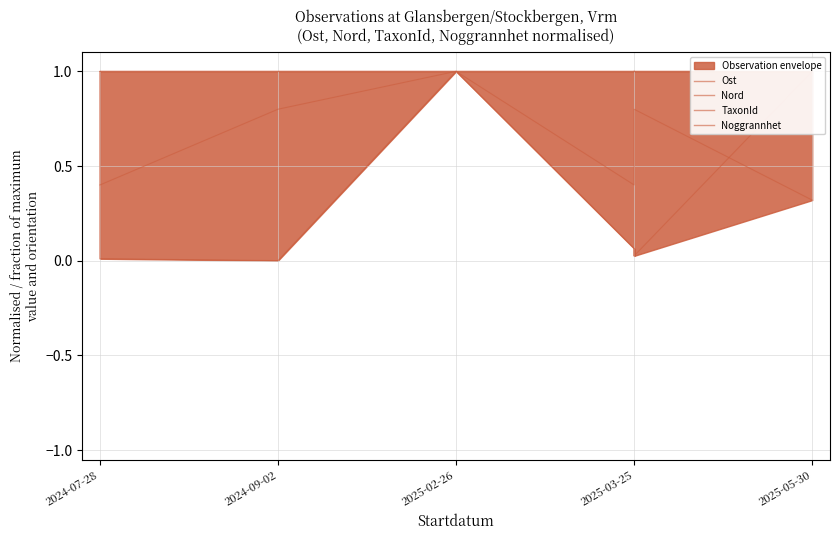

How many lines are shown in the chart?

4